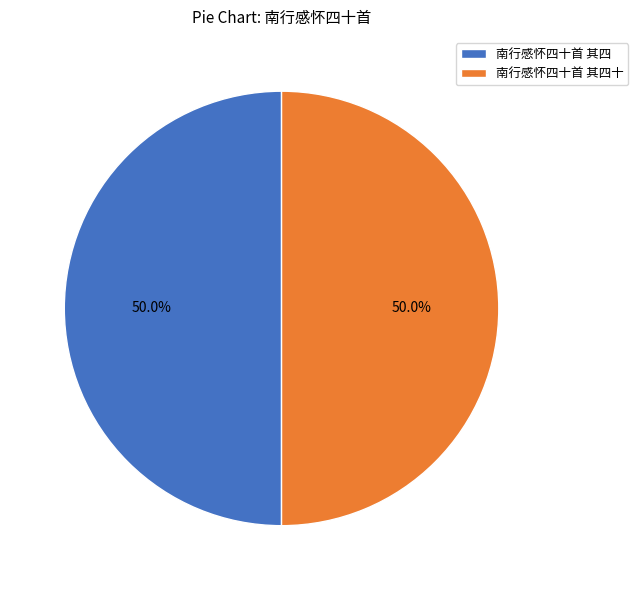

Count the number of slices in the pie.

2